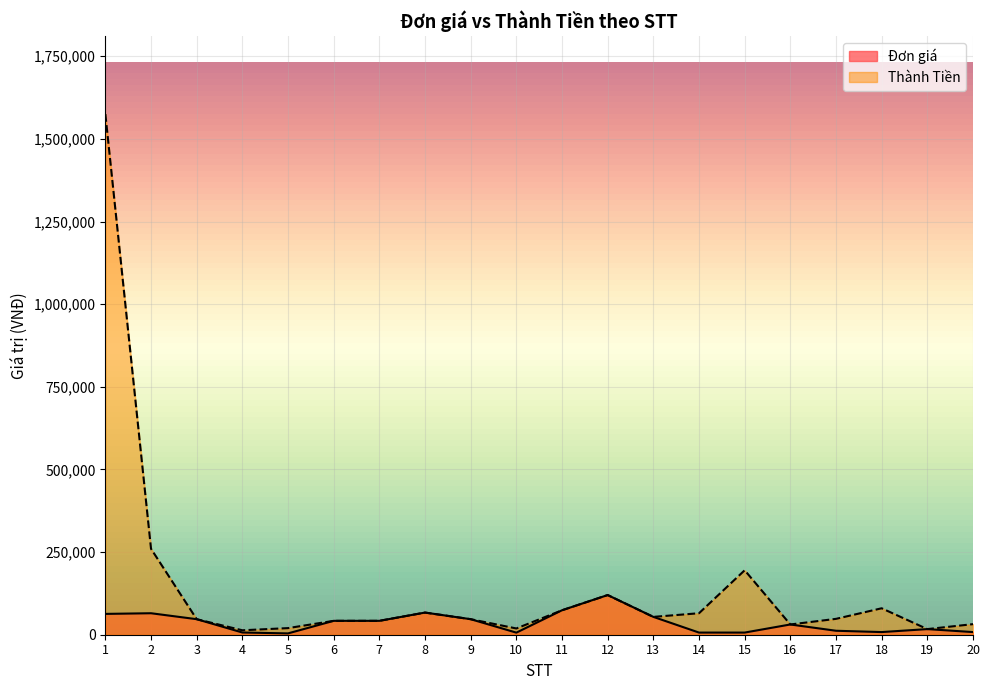

What is the value of the Thành Tiền point at the 4th from the left?

13440